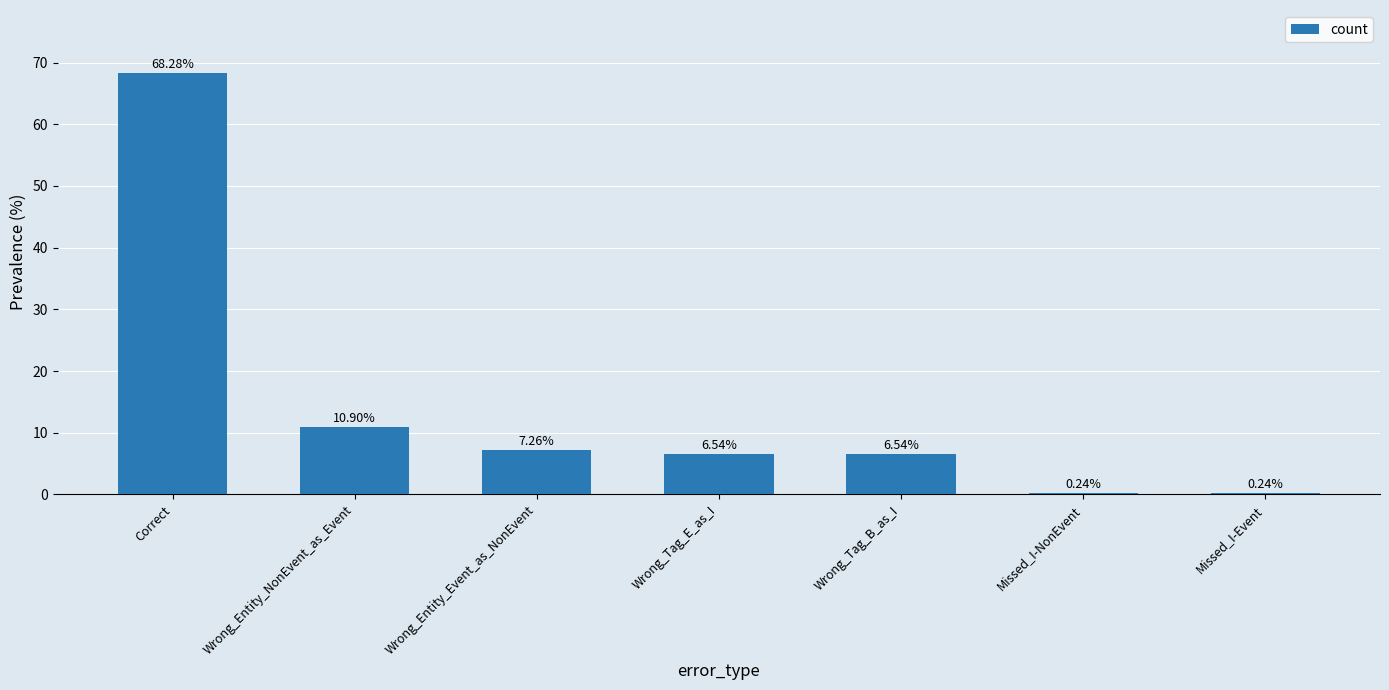

What is the sum of all values?

100.0